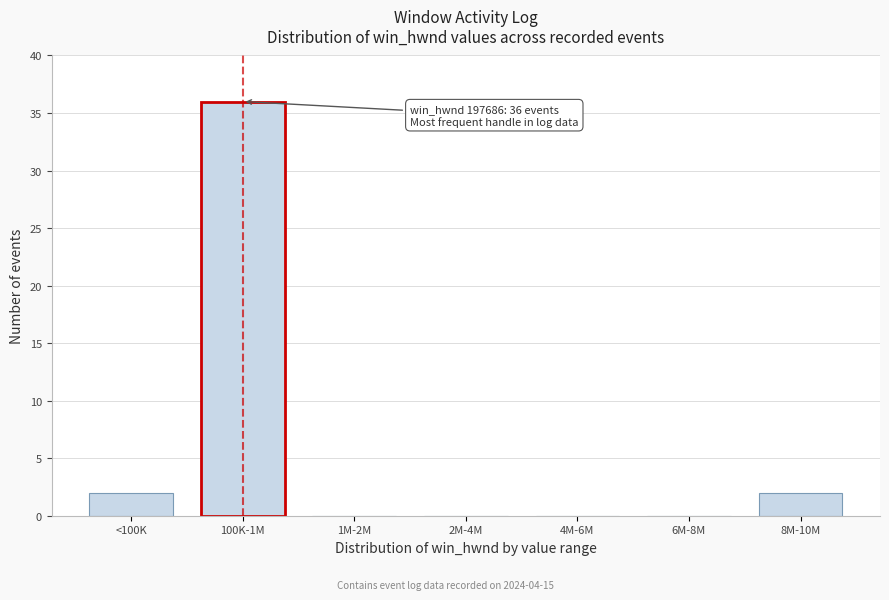

Reading left to right, transcribe all the data shown in this chart.

<100K=2	100K-1M=36	1M-2M=0	2M-4M=0	4M-6M=0	6M-8M=0	8M-10M=2